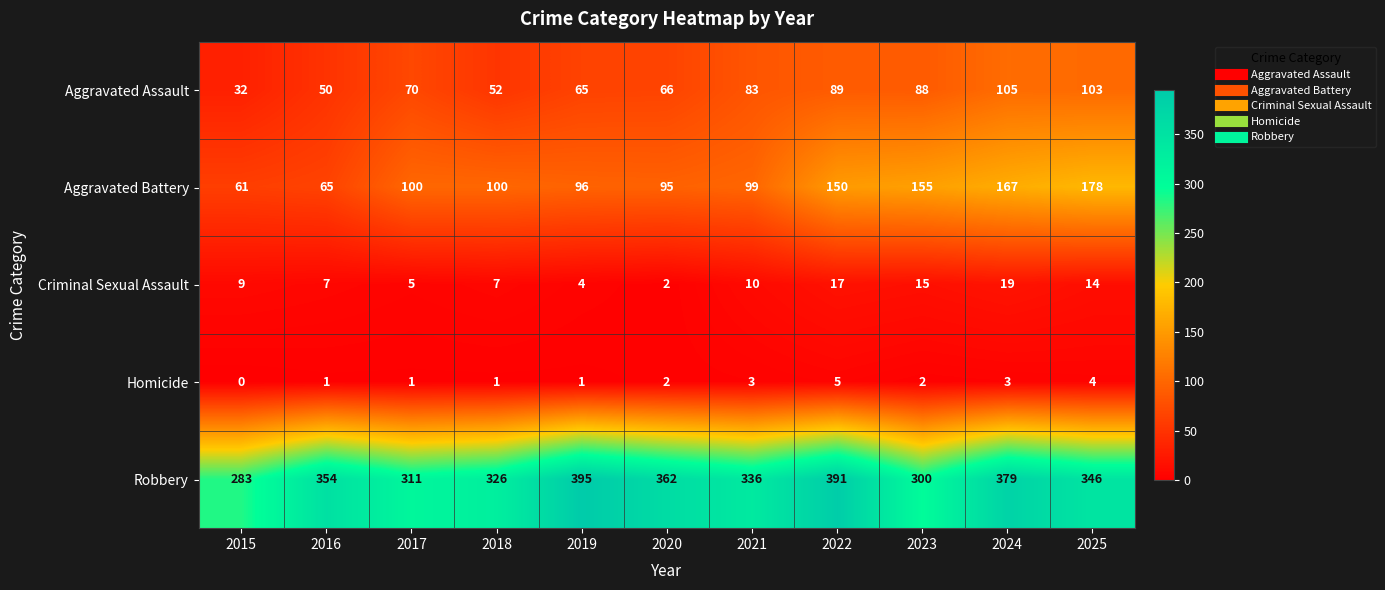

At how many categories does at least one series exceed 76?

11